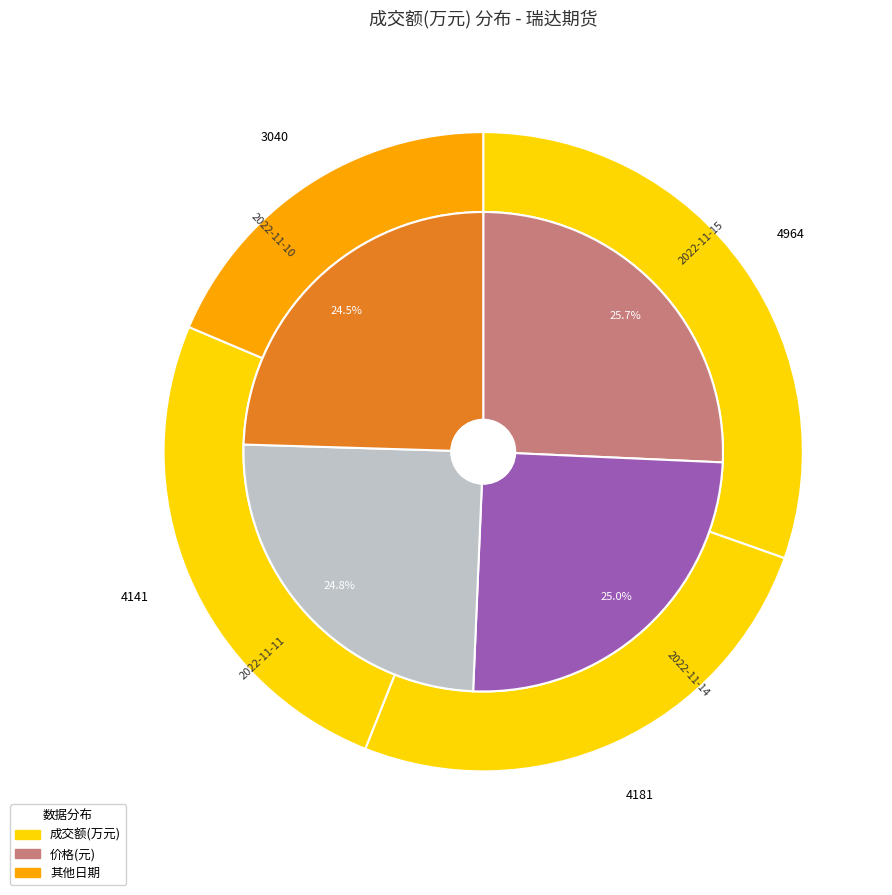

Does 2022-11-11 account for over 50% of the chart?

No